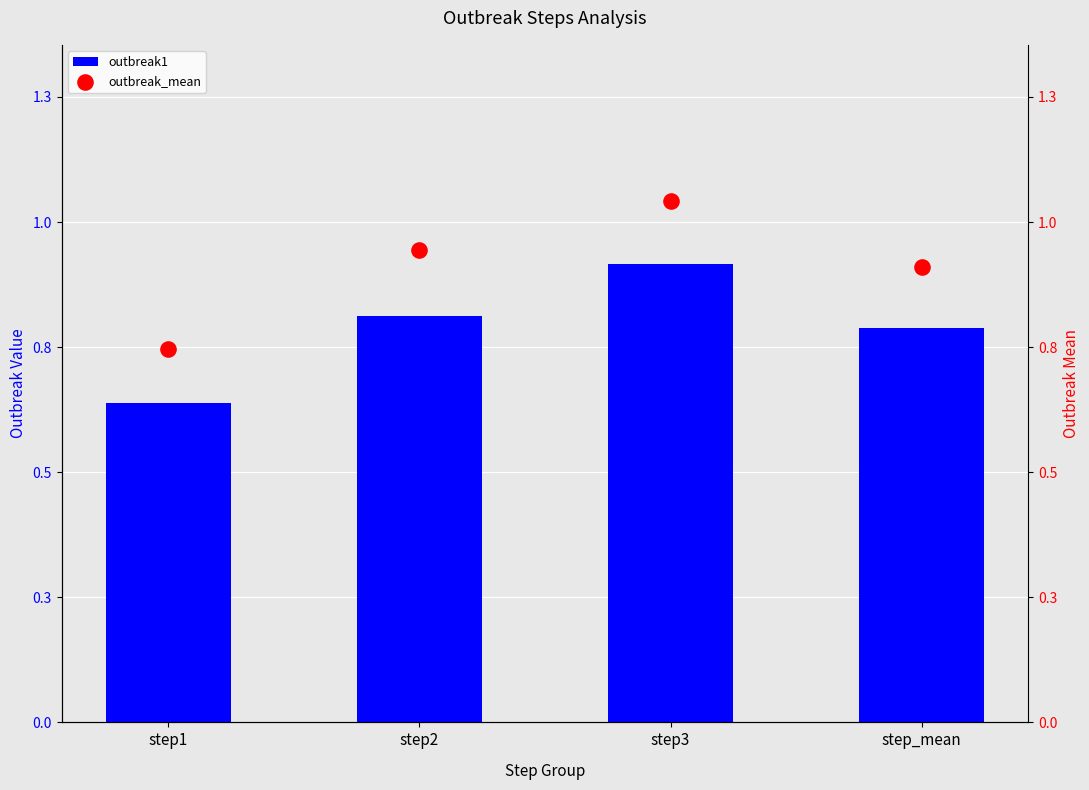

Which series has the widest spread of Y values?

outbreak_mean